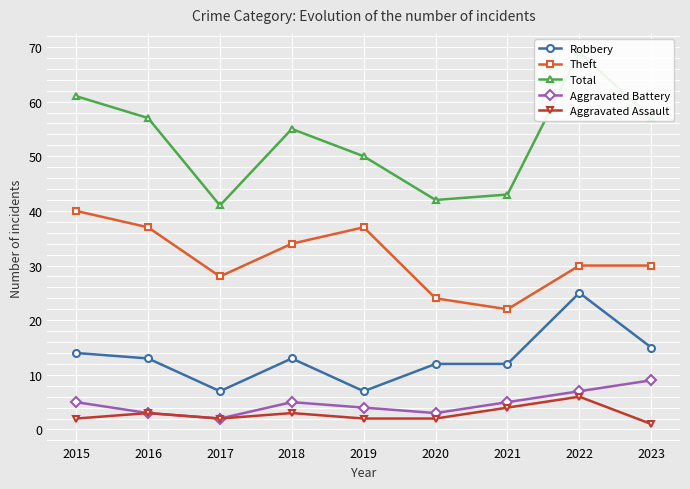

Which category has the highest value across all series?

2022